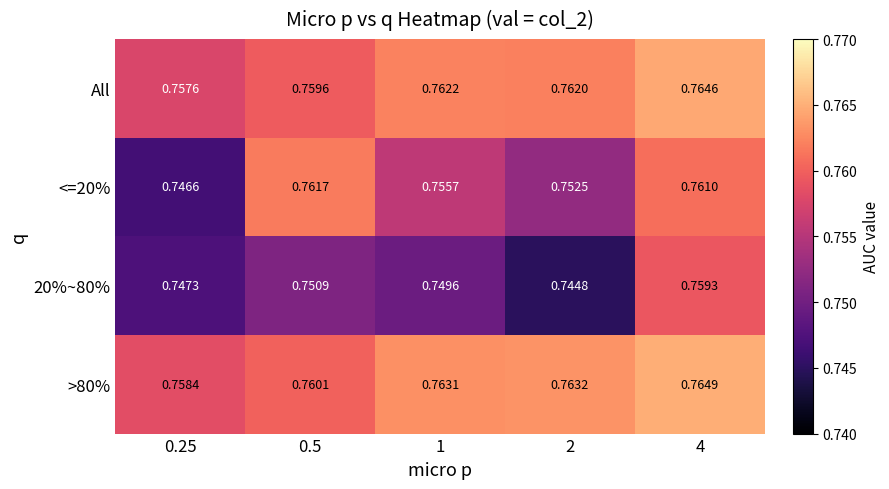

List the series in order of their peak value, lowest first.

20%~80%, <=20%, All, >80%